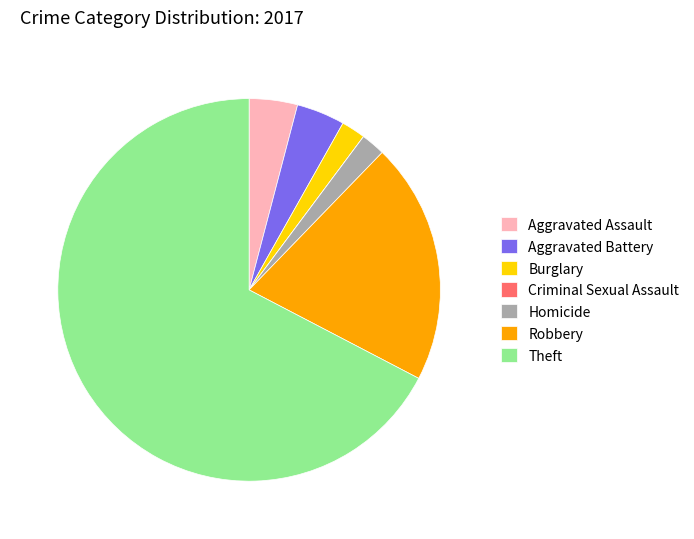

Does any single category account for the majority?

Yes